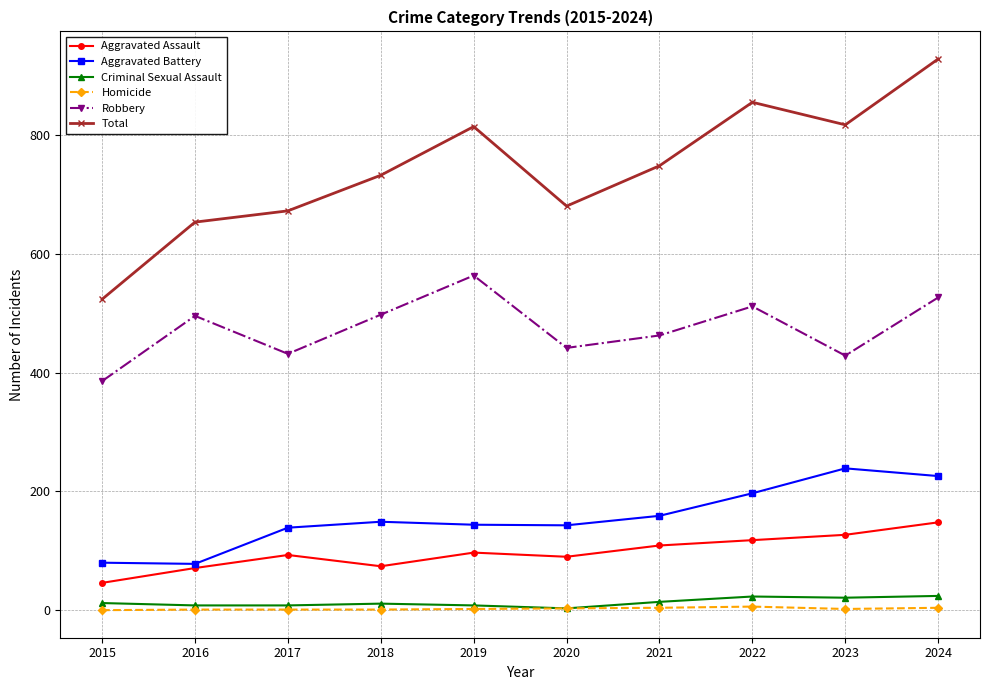

Which series changed the most between 2018 and 2020?

Robbery